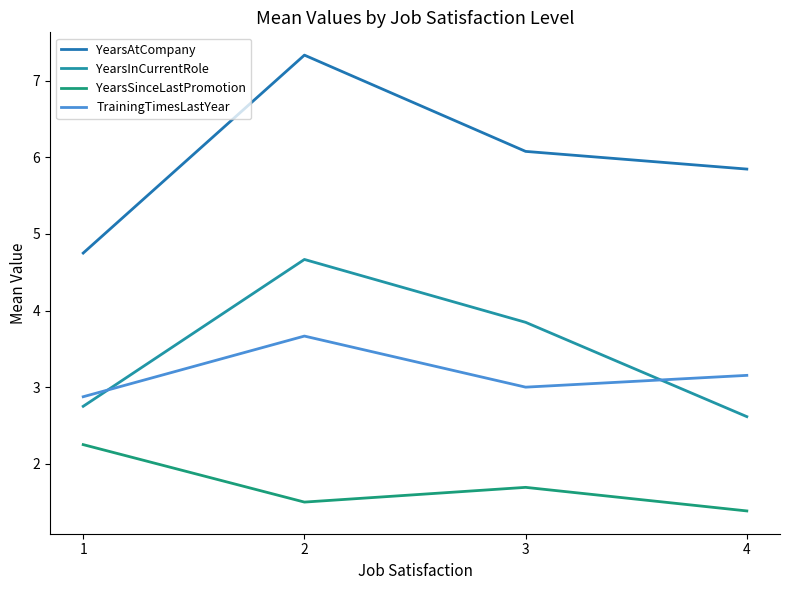

How many lines are shown in the chart?

4